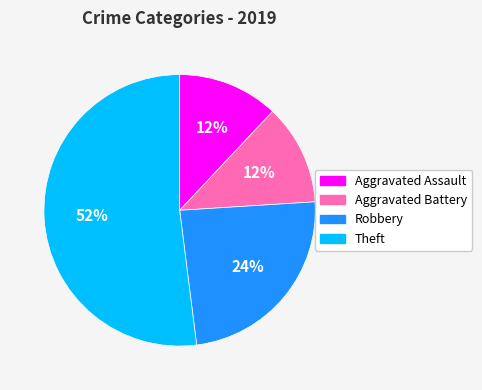

What is the largest slice in the pie chart?

Theft